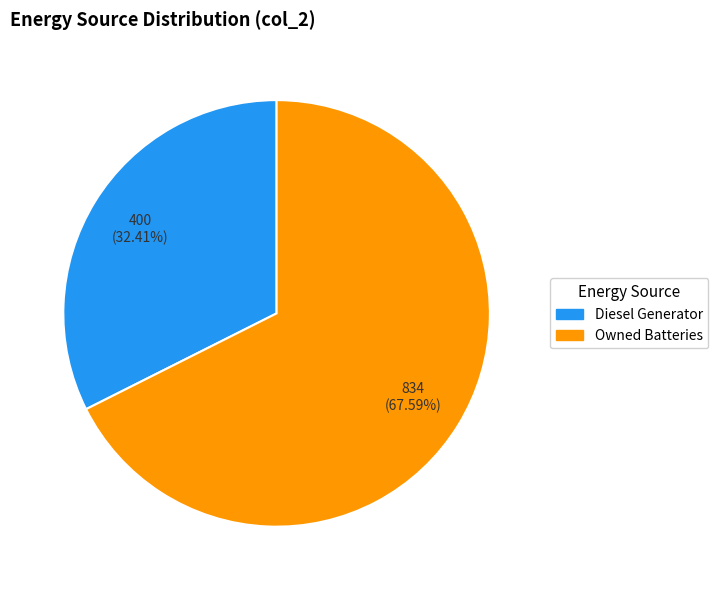

Is there any slice that represents more than half of the pie?

Yes